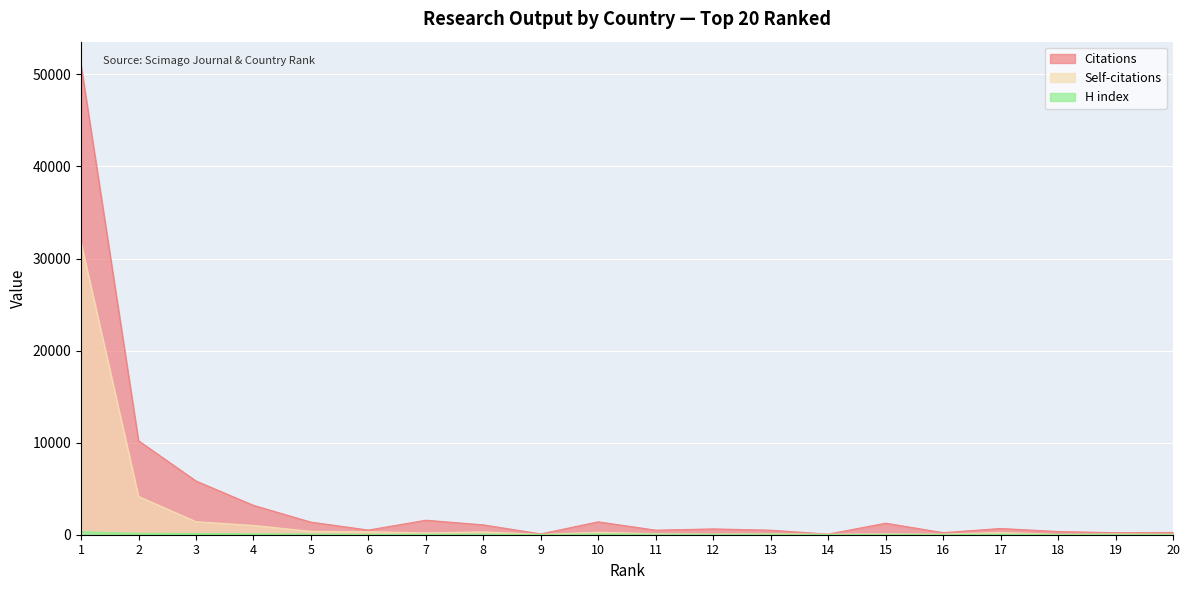

True or false: Self-citations has a value of 31728 at 1.

True